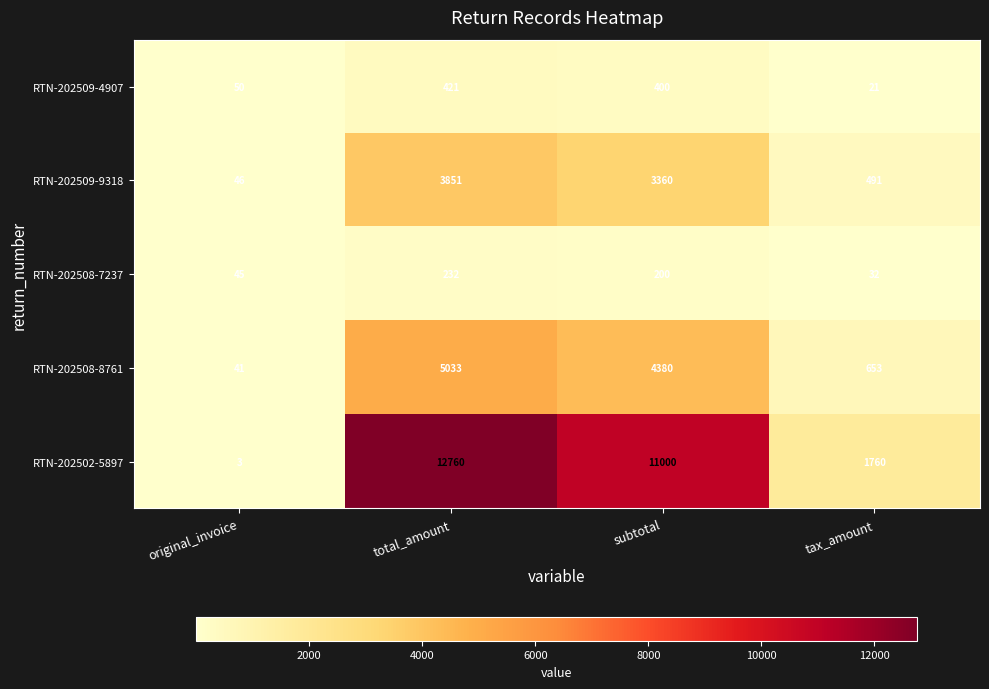

Where does the RTN-202508-7237 series first go above 200?

total_amount